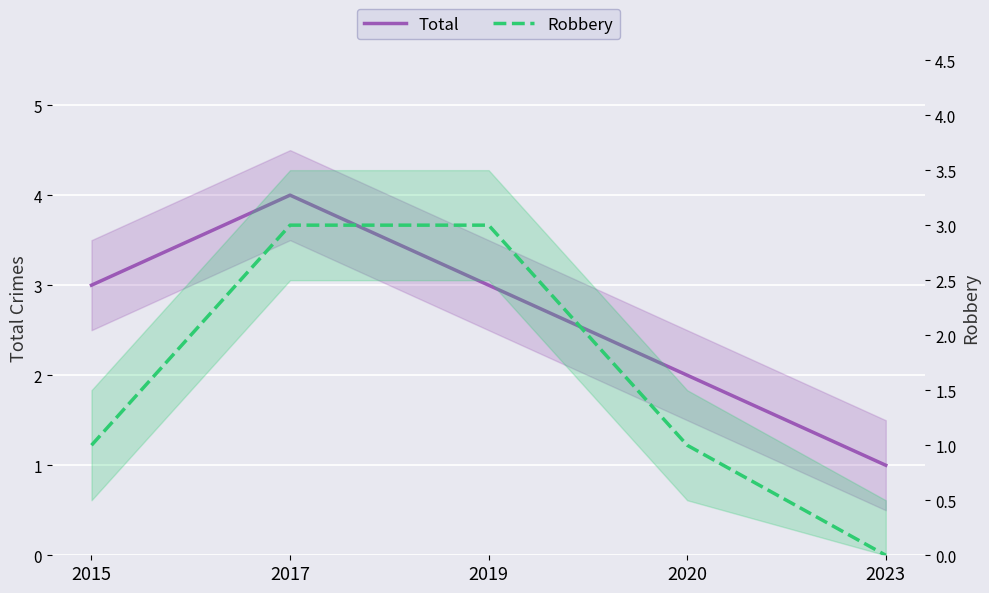

List the series in order of their overall mean, highest first.

Total, Robbery